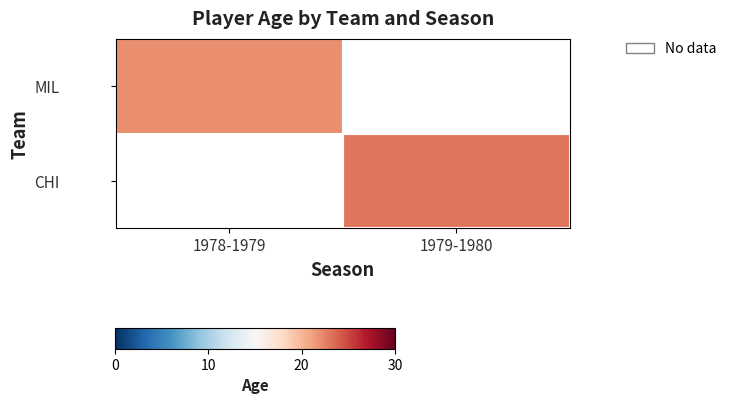

How many values in MIL are above zero?

1